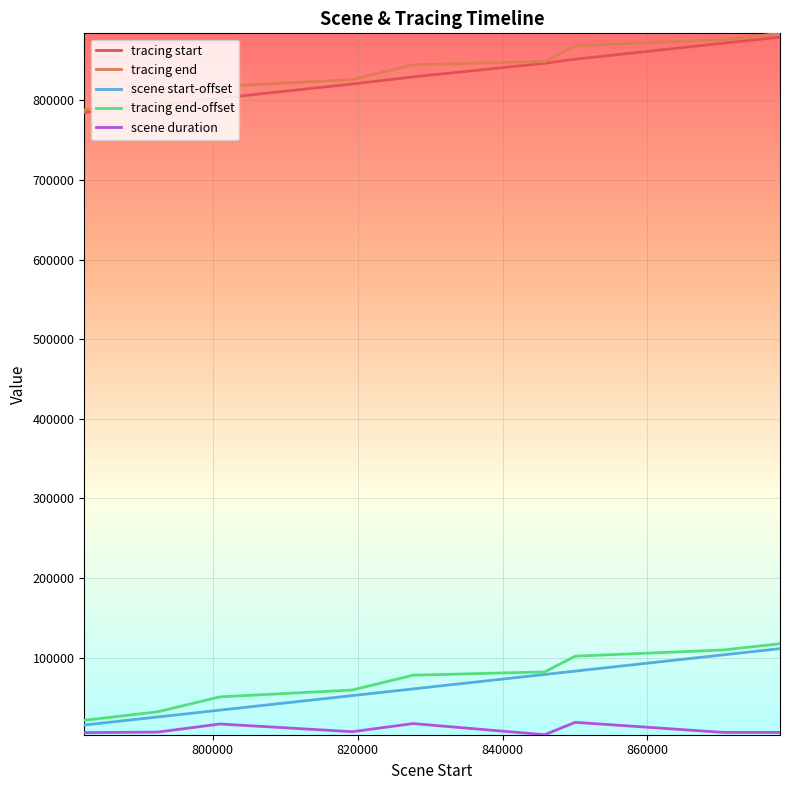

True or false: tracing end and scene start-offset cross at least once.

False